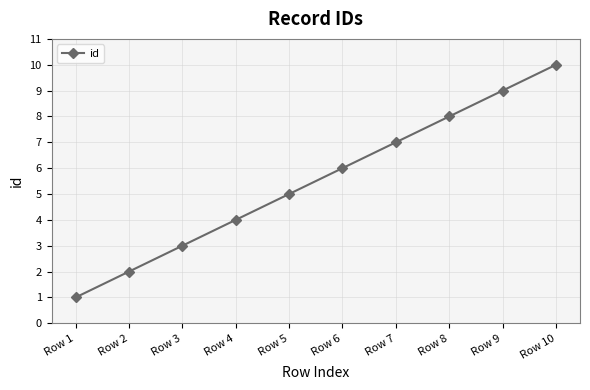

What is the greatest value displayed?

10